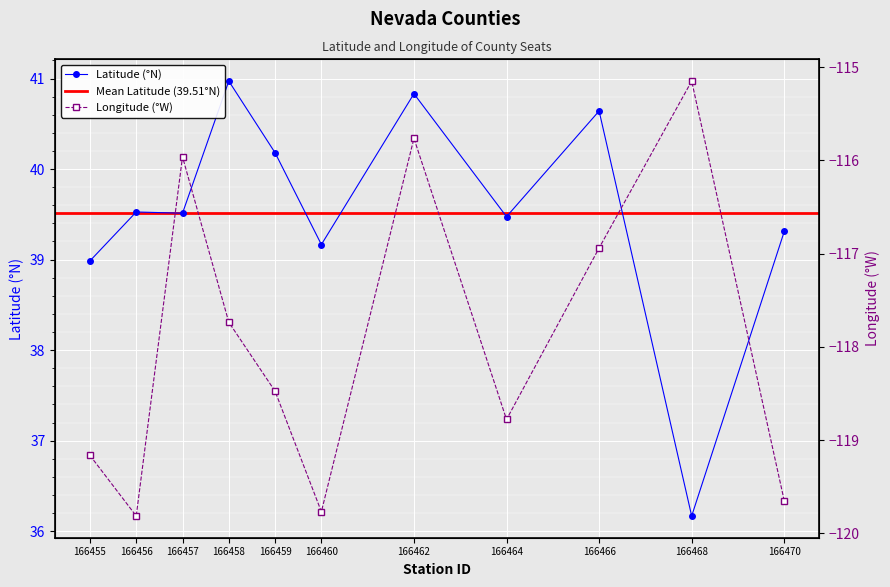

Which category has the lowest value in the lat series?

166468